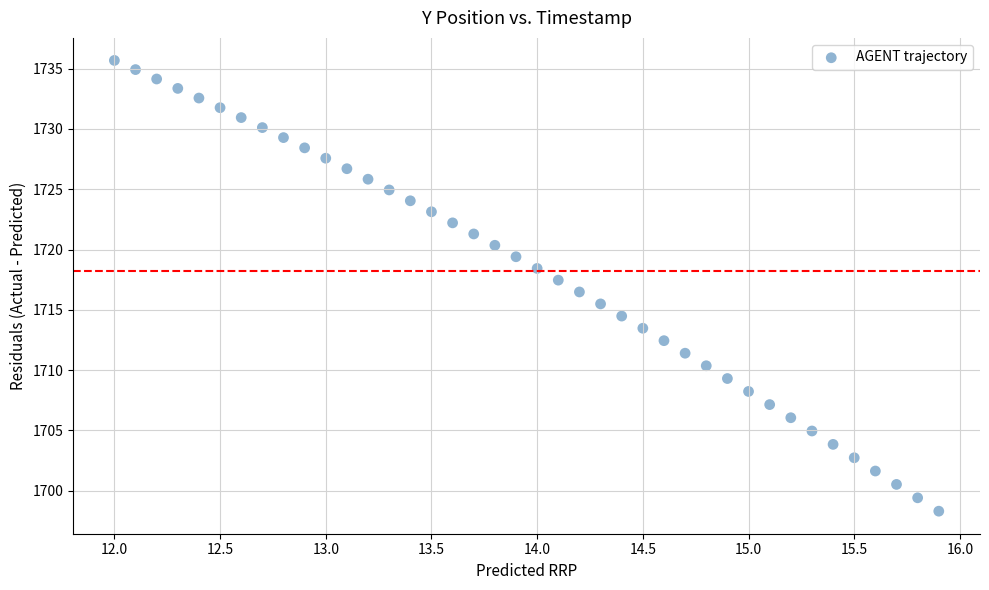

What is the range of X values (max minus min)?

3.9